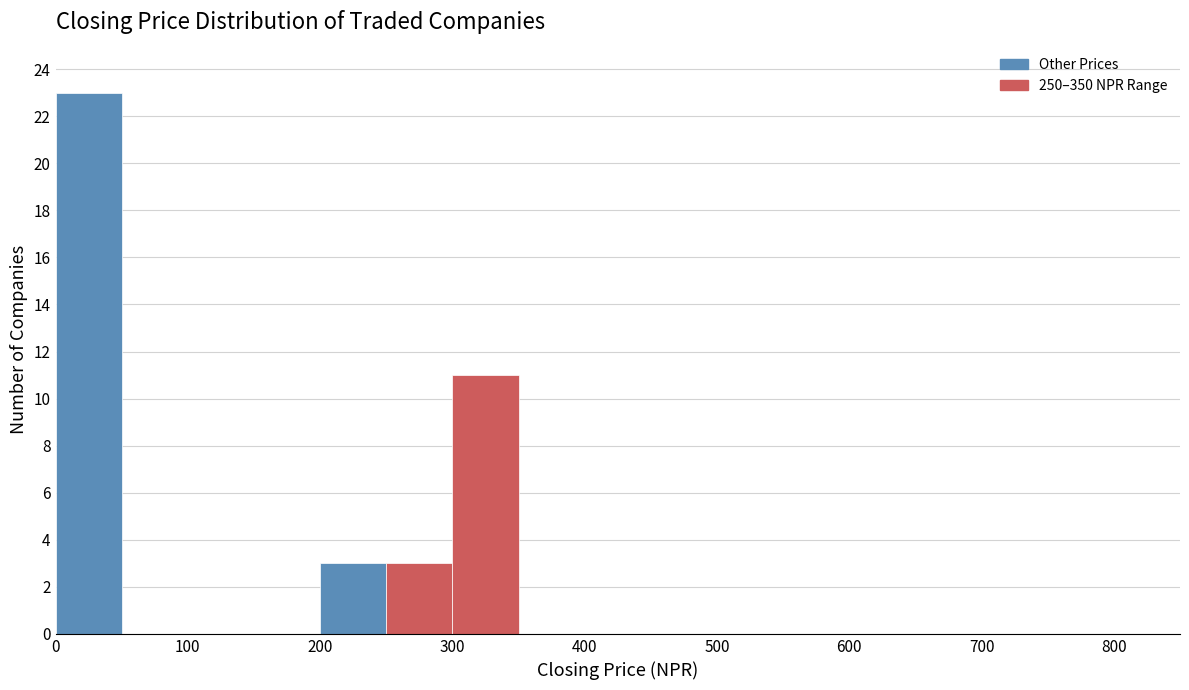

What is the height of the bar covering 250 to 300 on the x-axis? The values are not printed on the chart, so give them approximately, as read against the axis.

3